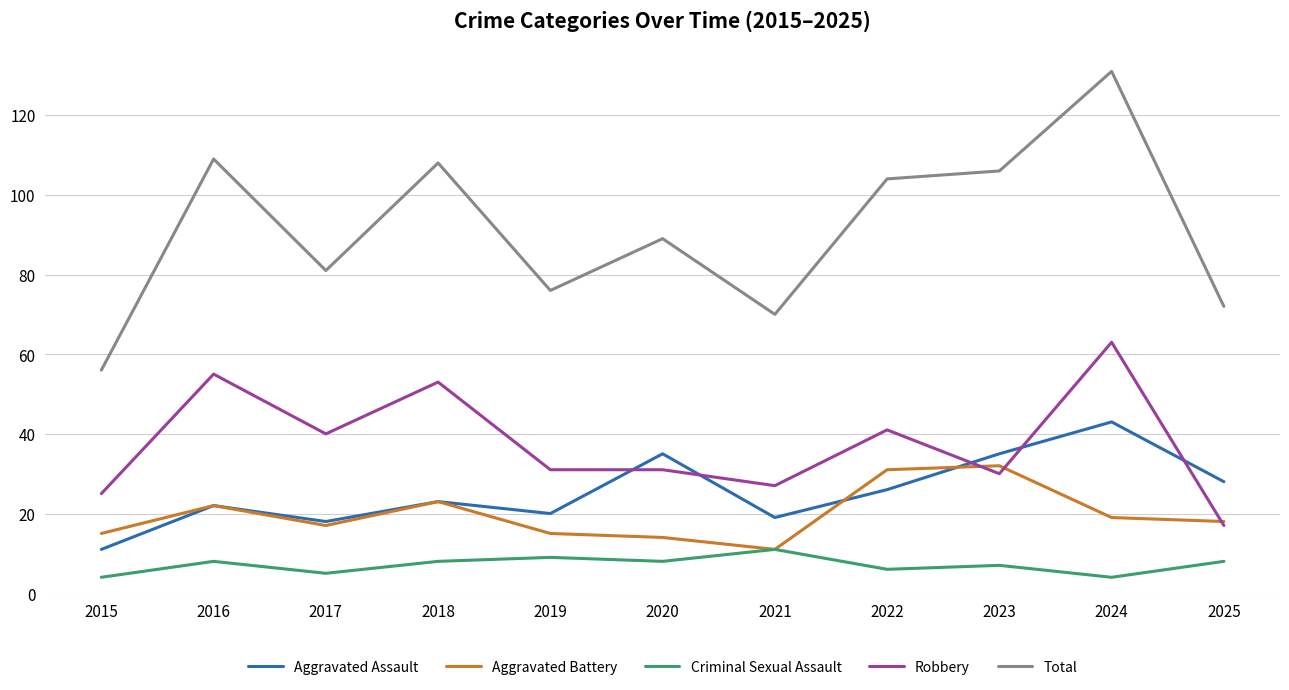

Which series has the largest range (max minus min)?

Total